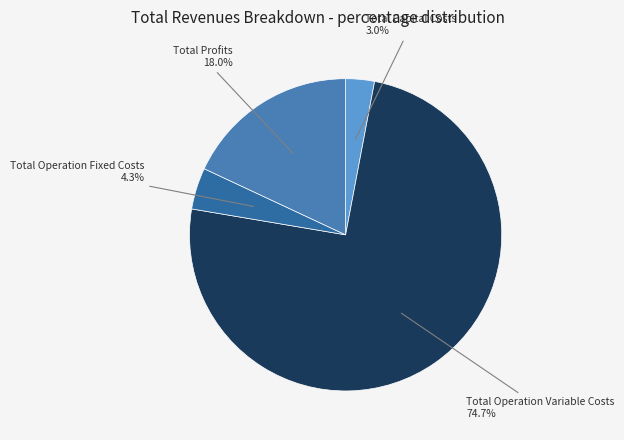

Does Total Operation Variable Costs represent more than half of the total?

Yes